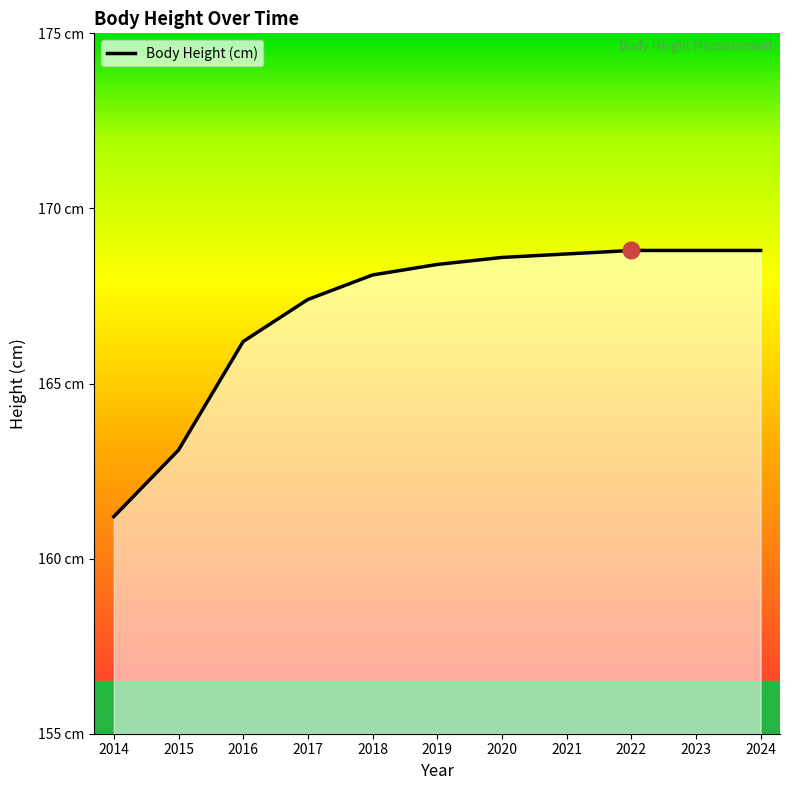

Reading right to left, what are all the values shown in this chart?

168.8	168.8	168.8	168.7	168.6	168.4	168.1	167.4	166.2	163.1	161.2